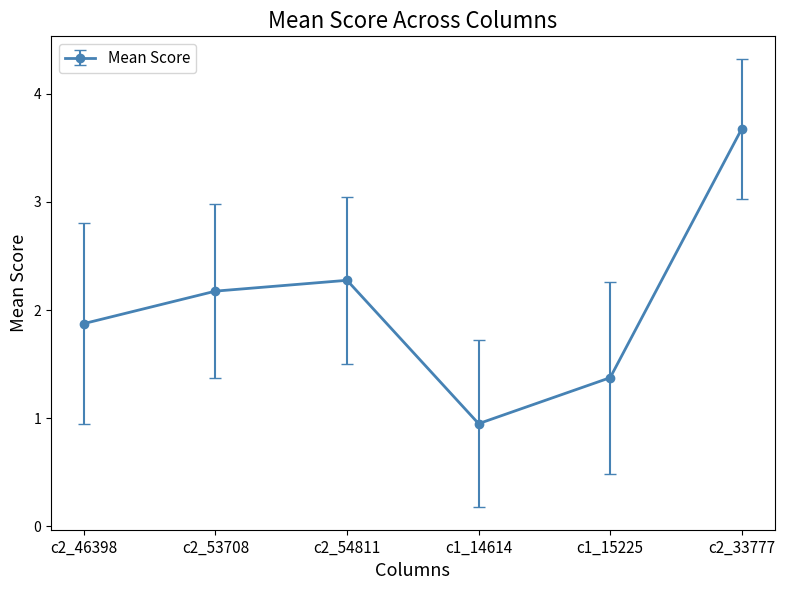

The chart shows a value of 3.3 at c2_54811. True or false?

False